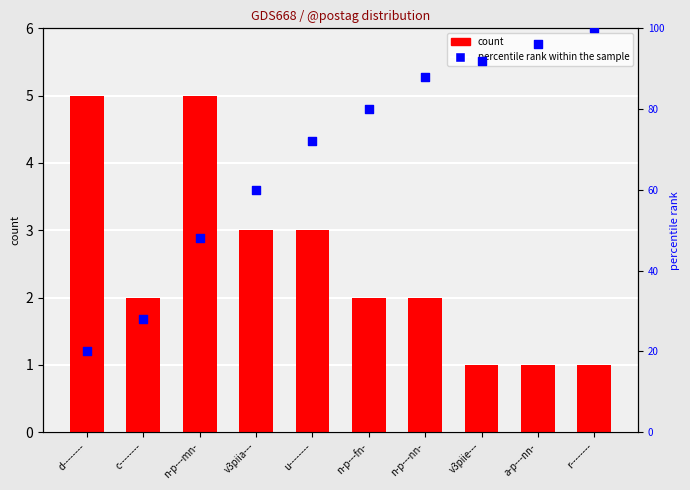

Which series has the widest spread of Y values?

percentile rank within the sample